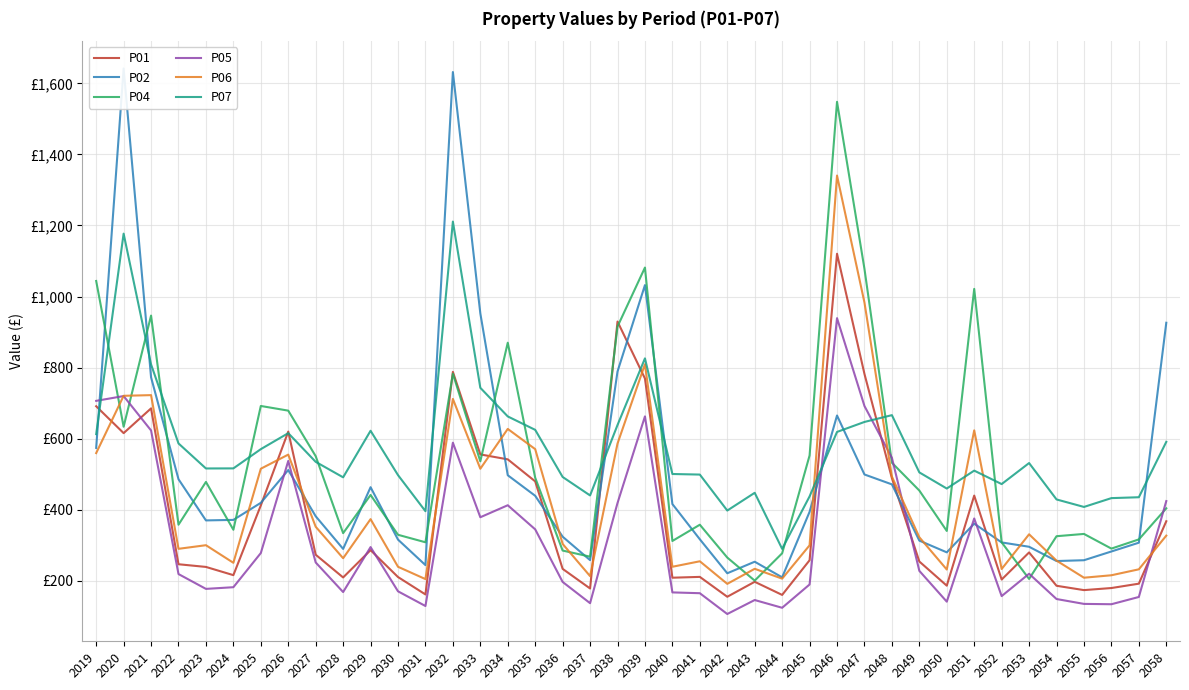

Where does the P07 series first go above 516?

2019